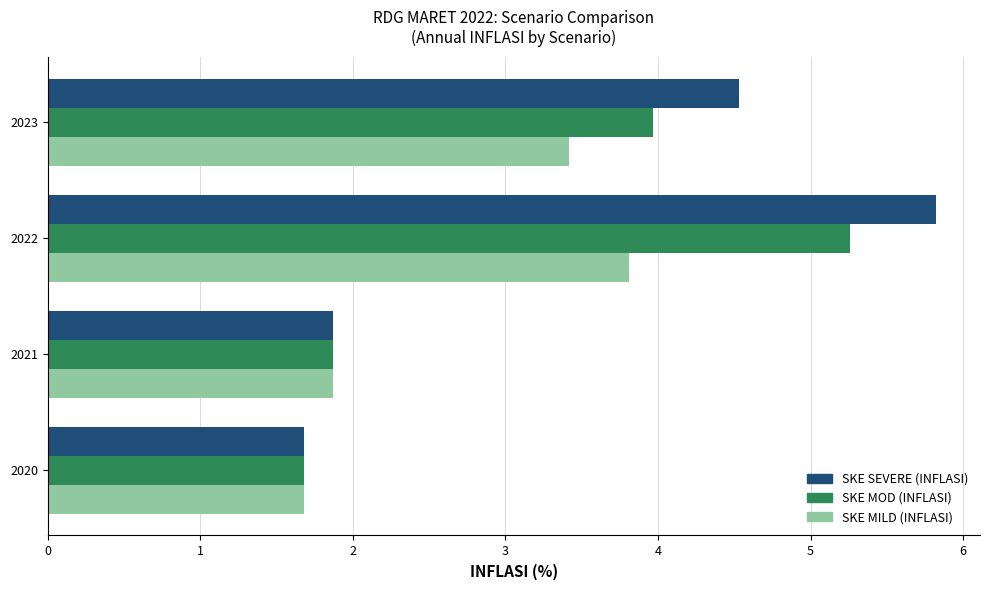

Is the value of SKE MILD (INFLASI) at 2020 greater than the value of SKE MOD (INFLASI) at 2022?

No